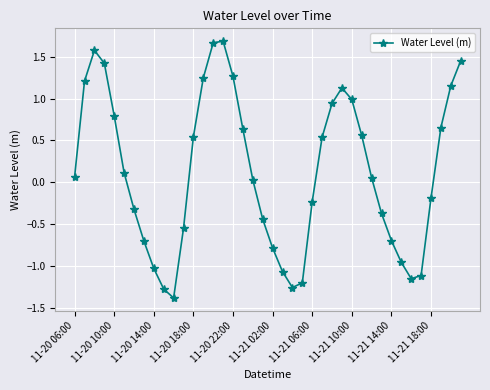

How many negative values are there?

18